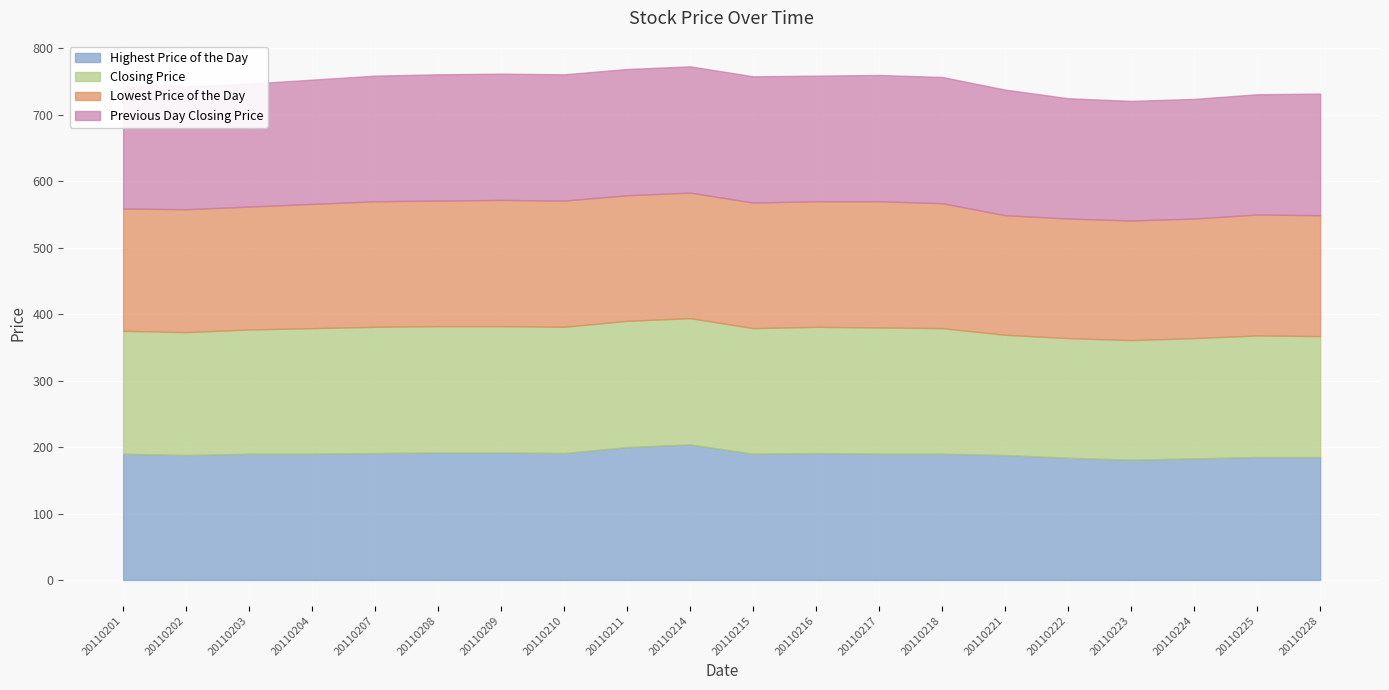

Which category has the lowest value across all series?

20110222